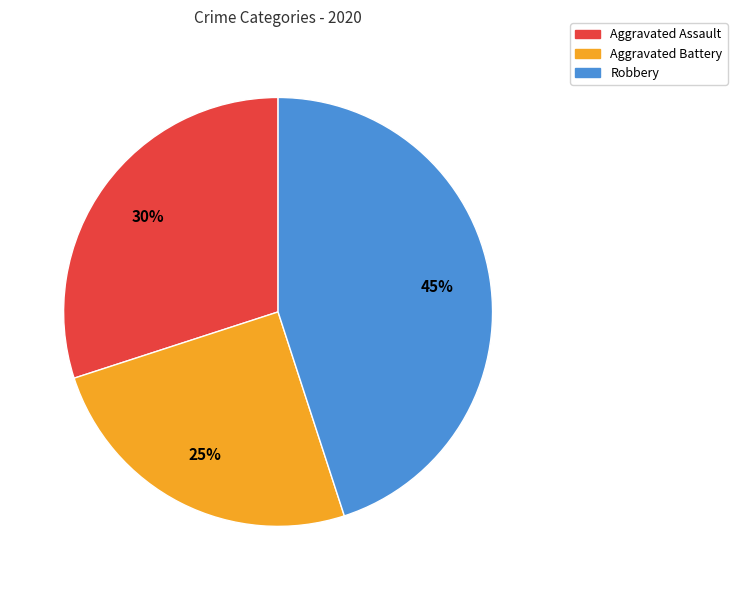

Is the sum of Aggravated Battery and Aggravated Assault greater than half?

Yes